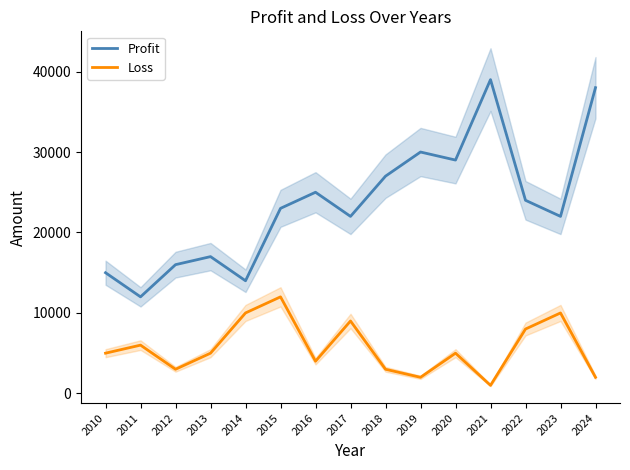

How many series are shown in this chart?

2